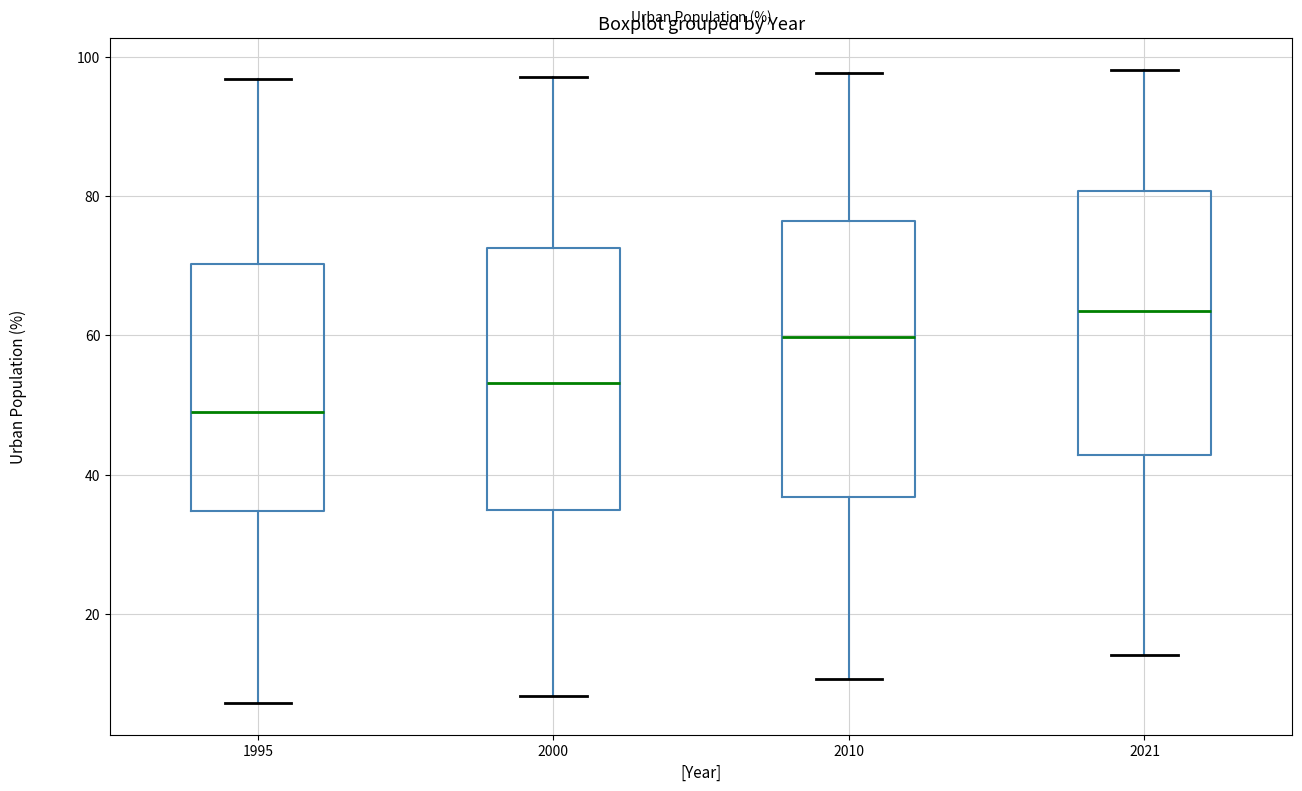

Reading left to right, read every box against the y-axis: the position of its median line, the range the box covers, and the ends of its whiskers. The values are not printed on the chart, so give them approximately, as read against the axis.

1995: median 48, box 34 to 70, whiskers 8 to 96
2000: median 54, box 34 to 72, whiskers 8 to 98
2010: median 60, box 36 to 76, whiskers 10 to 98
2021: median 64, box 42 to 80, whiskers 14 to 98